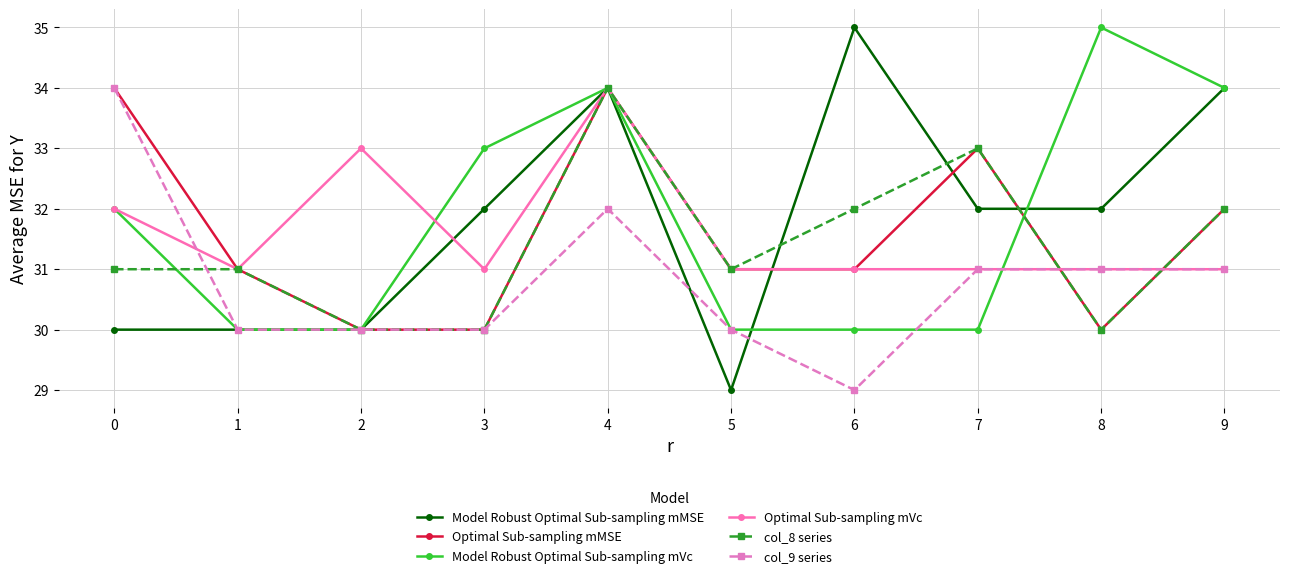

Does the chart display data point markers on the line(s)?

Yes